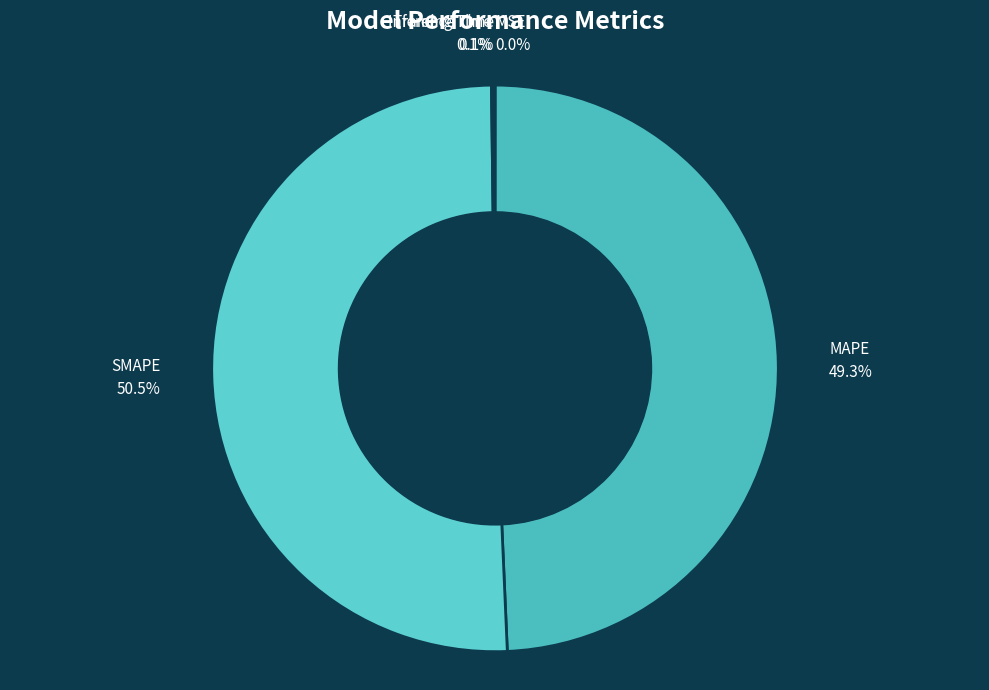

What portion of the pie excludes MAPE?

50.7%